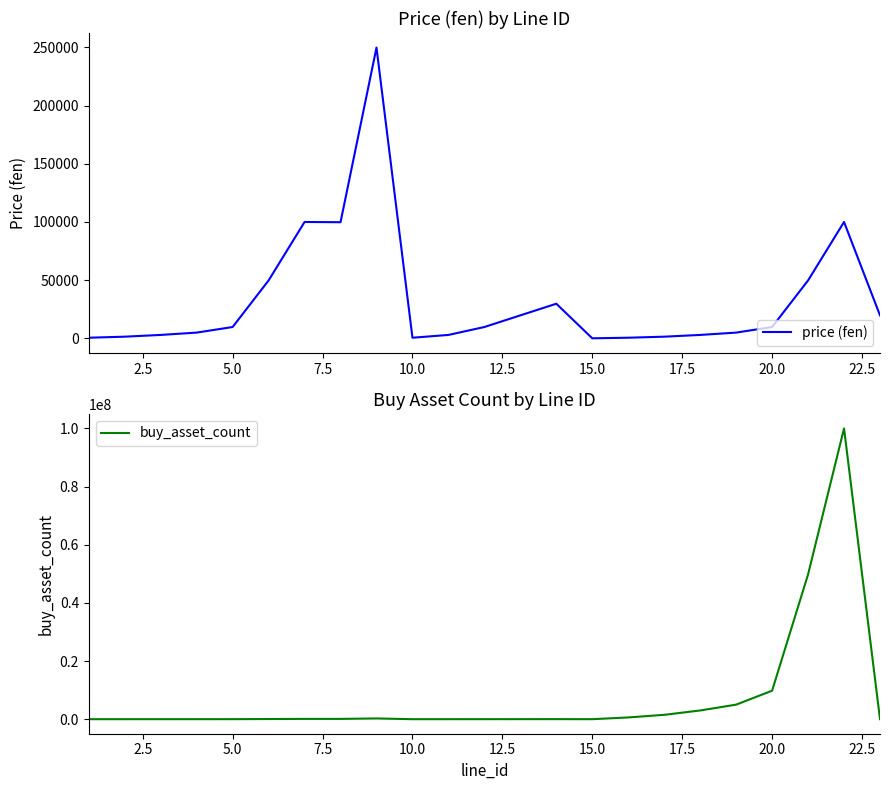

What is the highest value of the price (fen) series?

249800